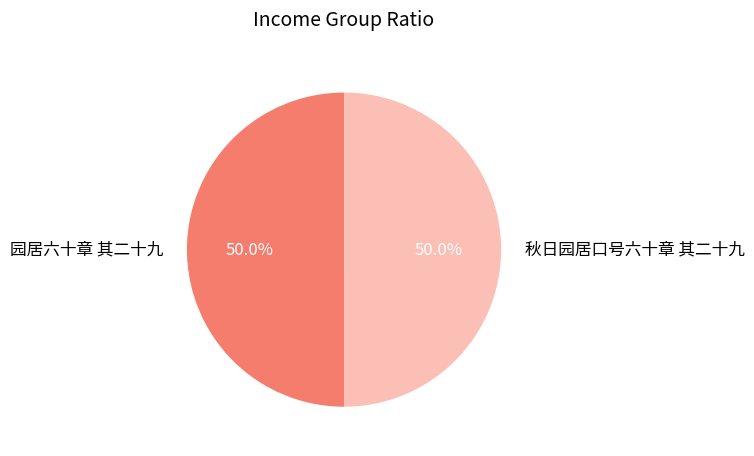

What percentage is the 园居六十章 其二十九 slice, to the nearest percent?

50%